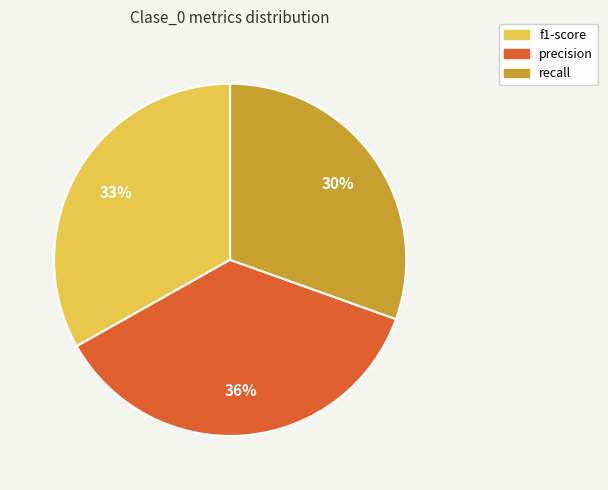

To the nearest percent, what is the average slice percentage?

33%